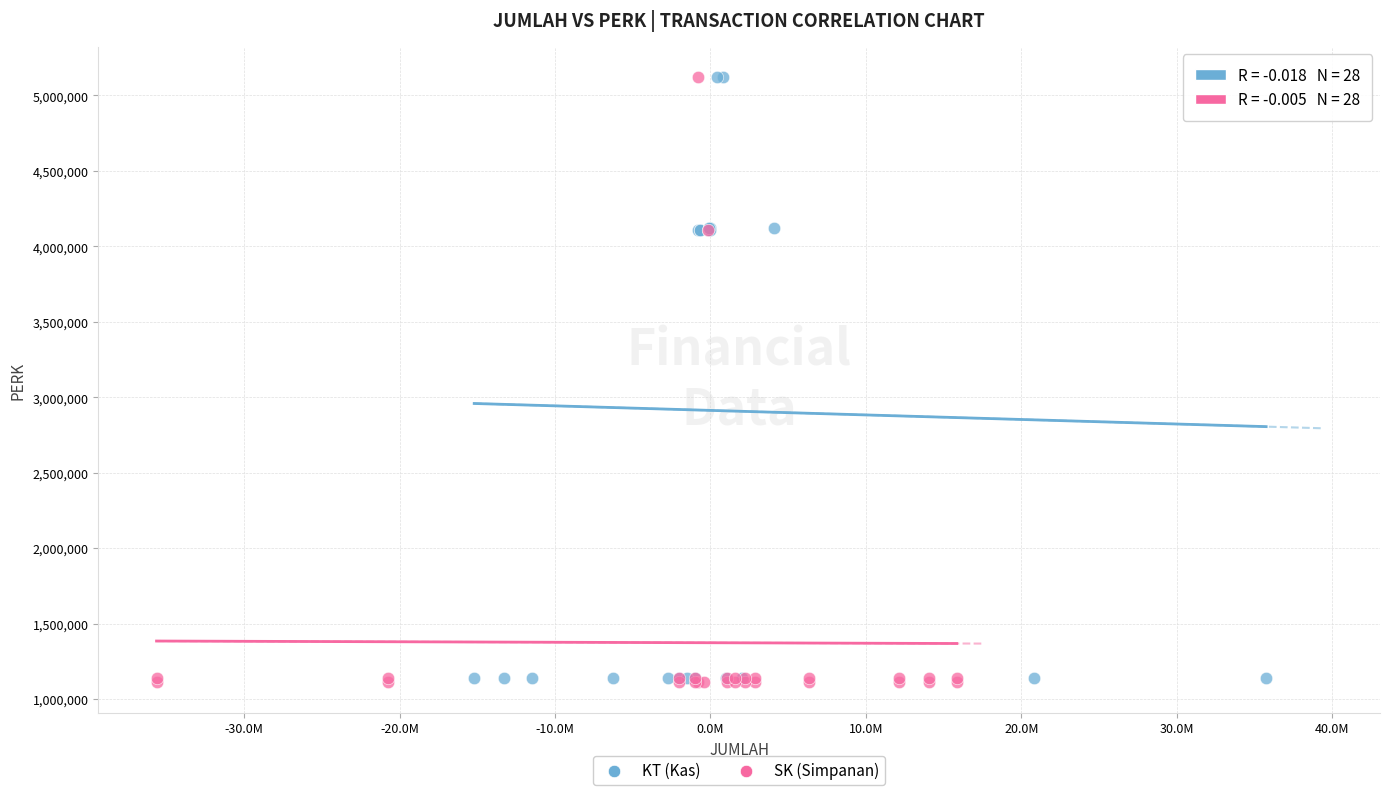

What are all the series names shown in the legend?

KT (Kas), SK (Simpanan)